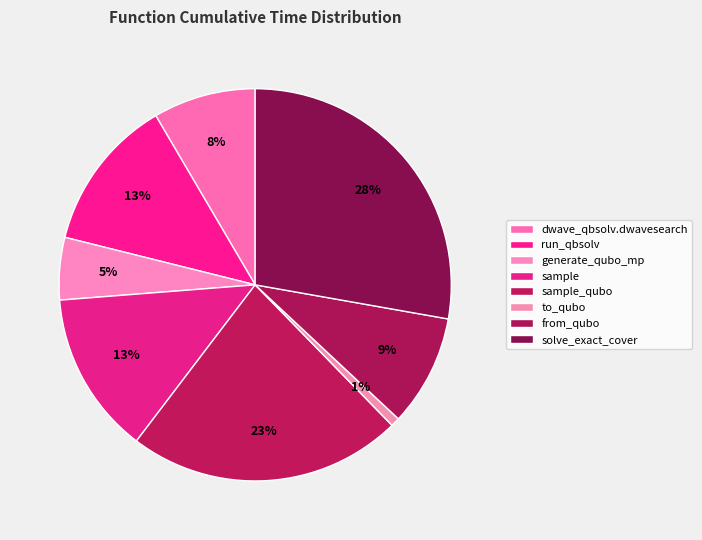

Is there any slice that represents more than half of the pie?

No